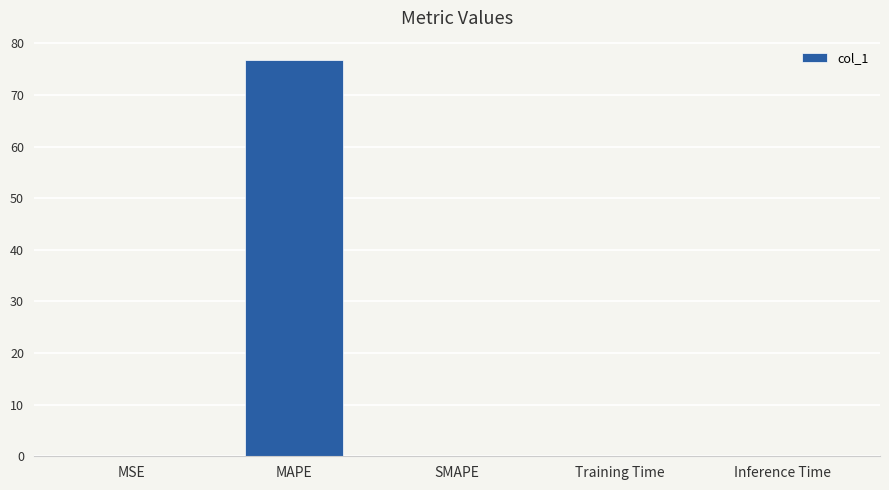

Between MSE and MAPE, which is larger?

MAPE